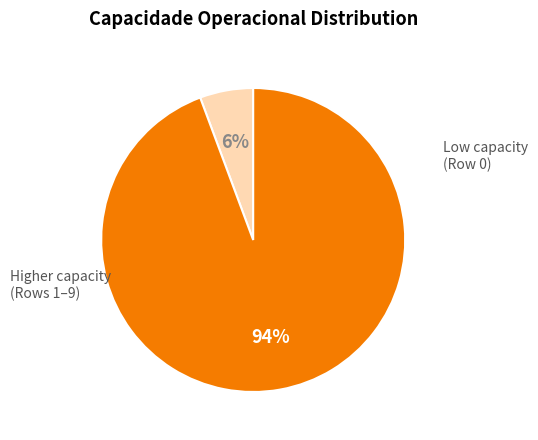

Count the number of slices in the pie.

2